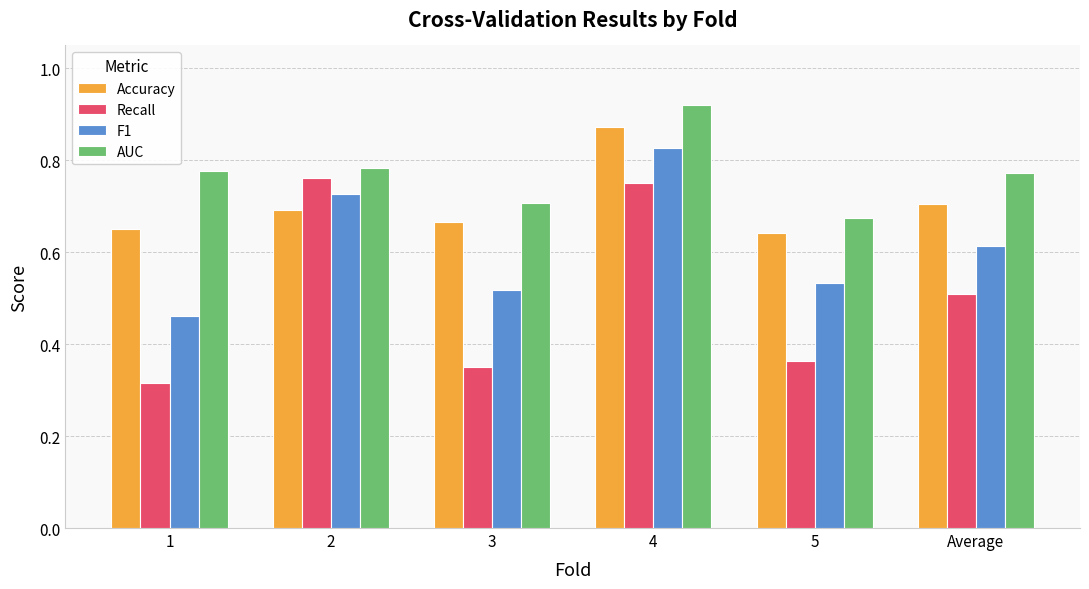

Which label corresponds to the largest value in the chart?

4